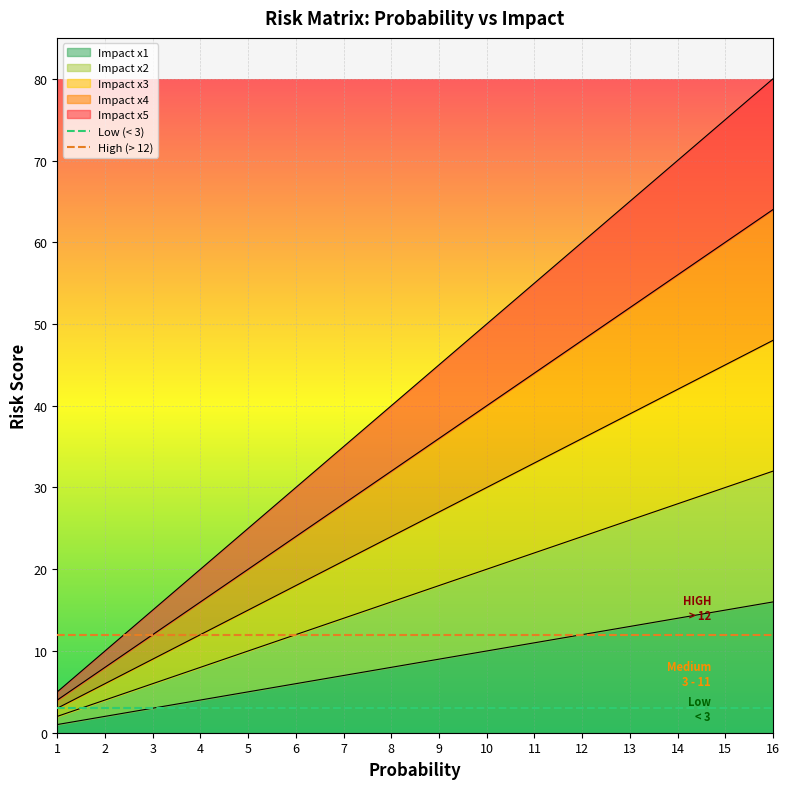

Between 7 and 12, which series saw the biggest shift?

Impact x5